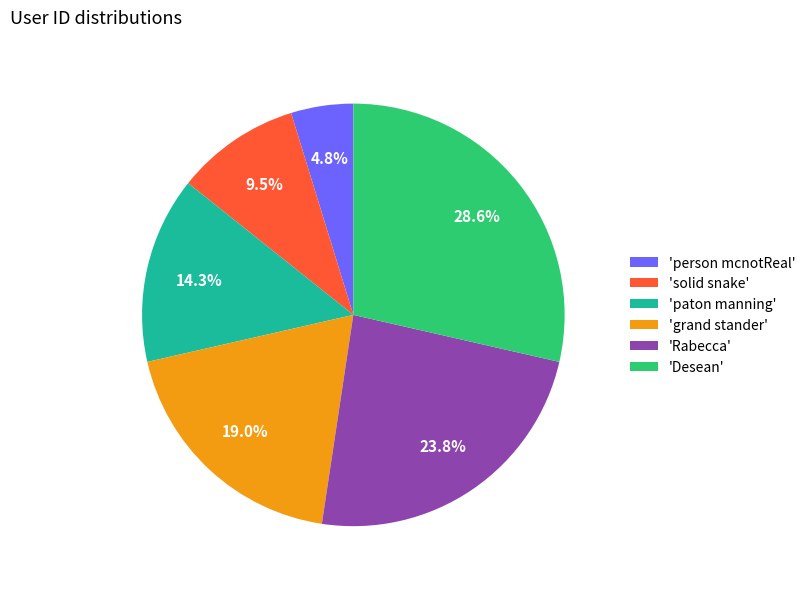

Is there a majority slice in this chart?

No